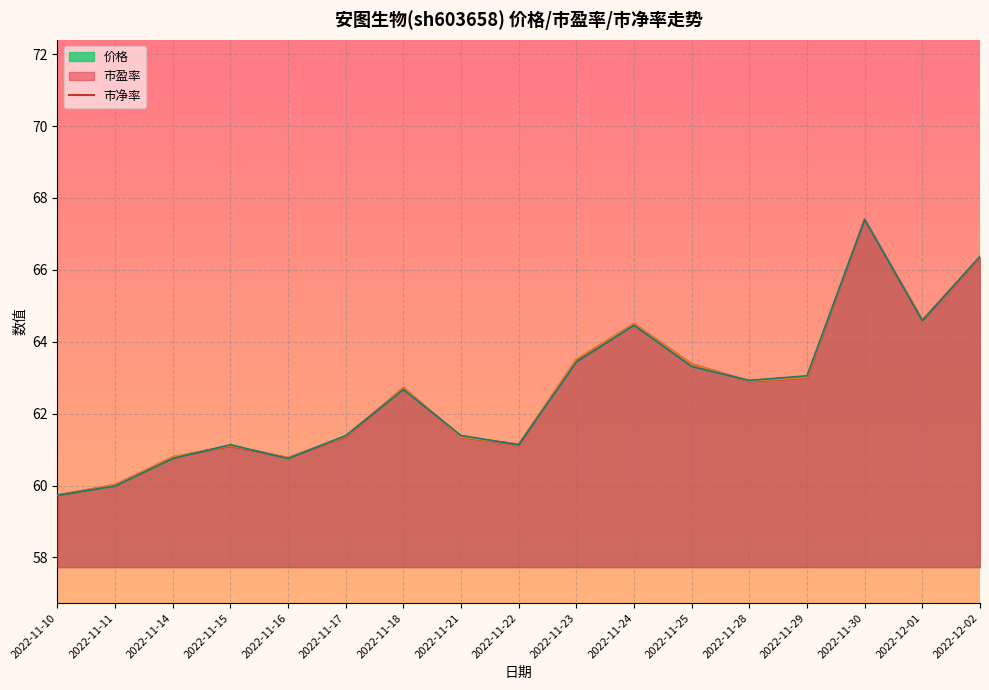

The value of 价格 at 2022-11-25 is 63.4. True or false?

True